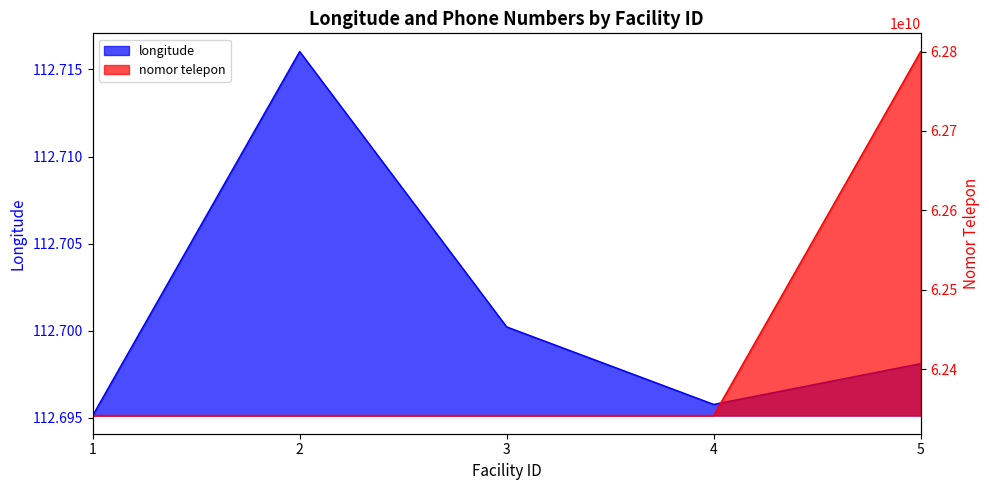

How many interior local valleys does the longitude series have?

1